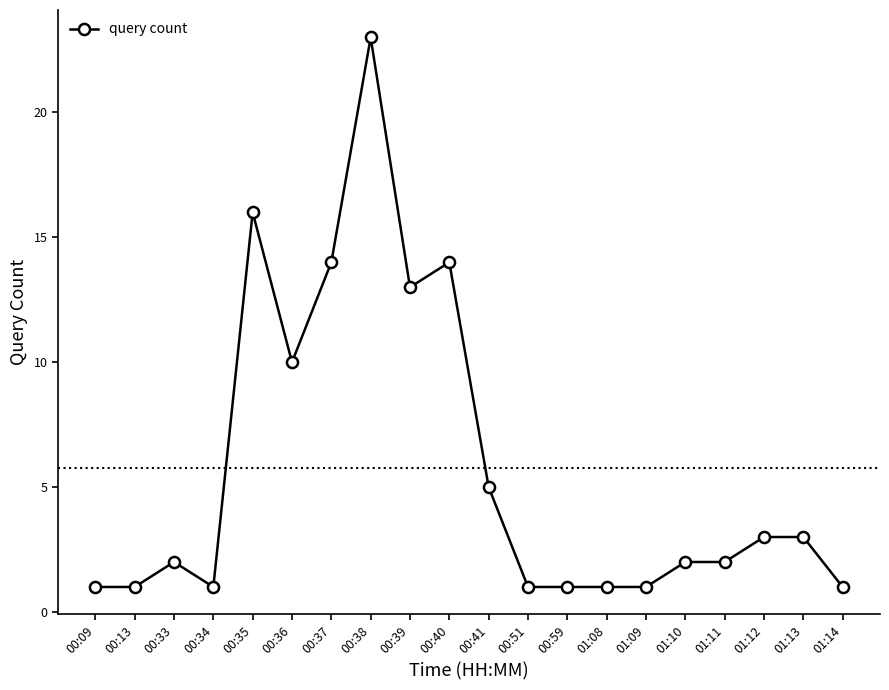

What is the average value?

6